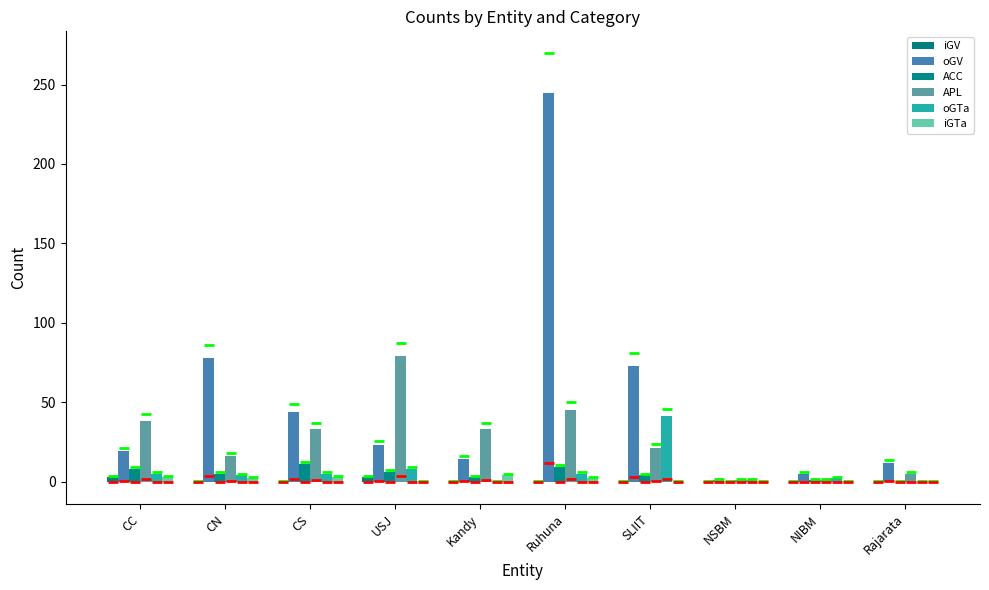

What is the sum of the APL values at NIBM and NSBM?

2